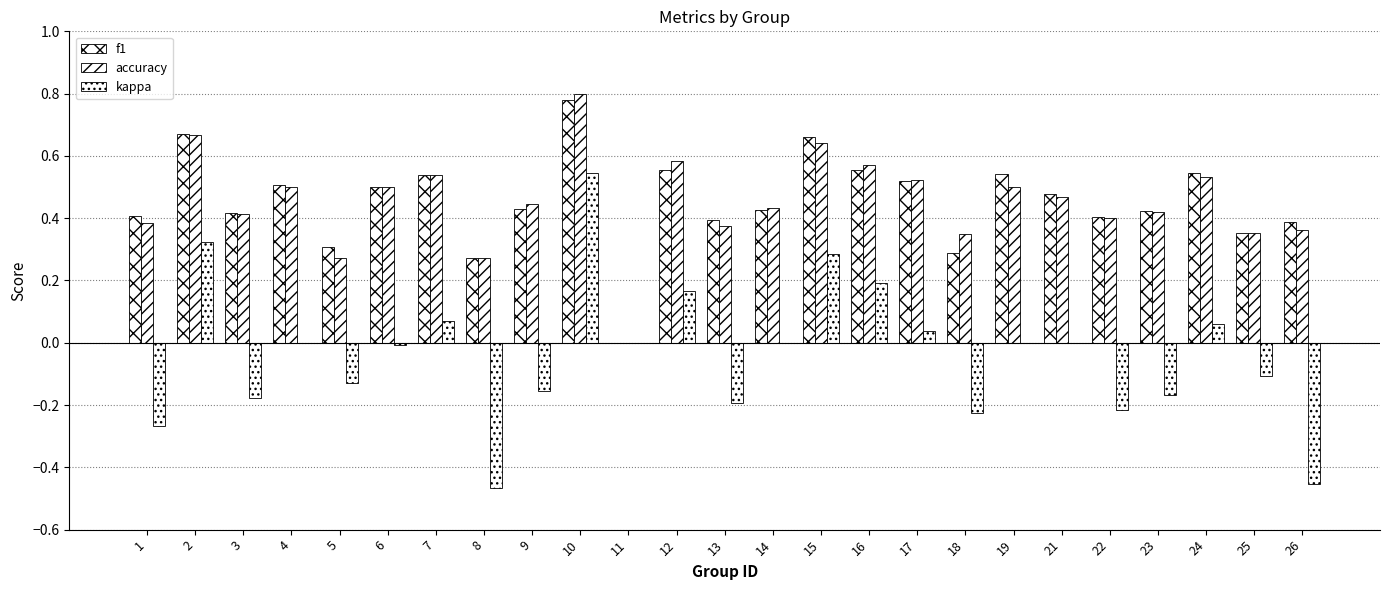

Count the number of data series in this chart.

3